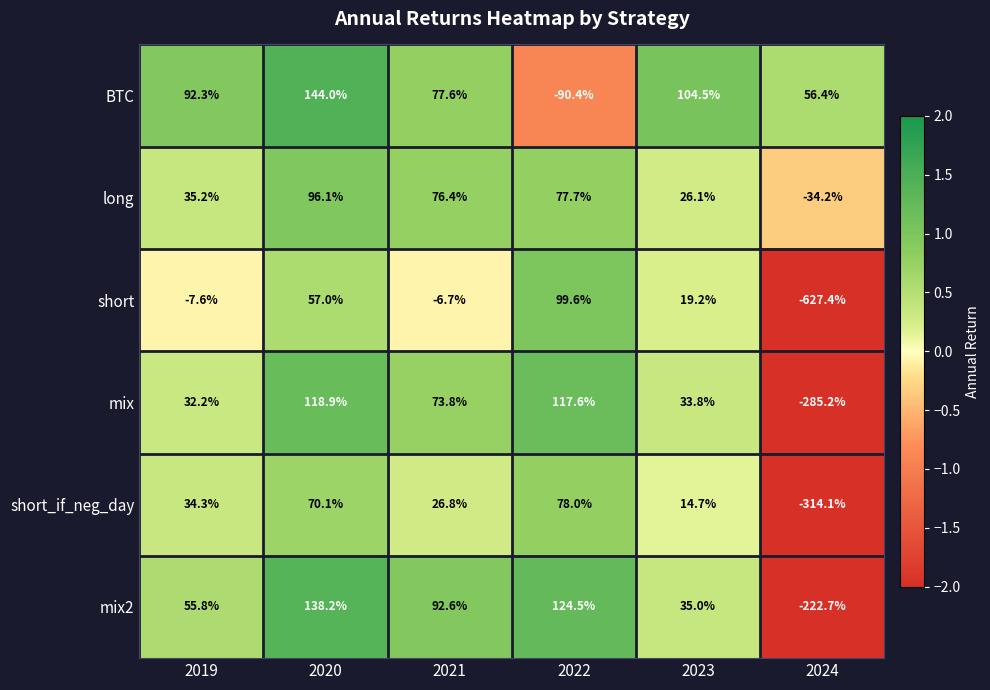

What is the difference between the mix values at 2020 and 2019?

86.7